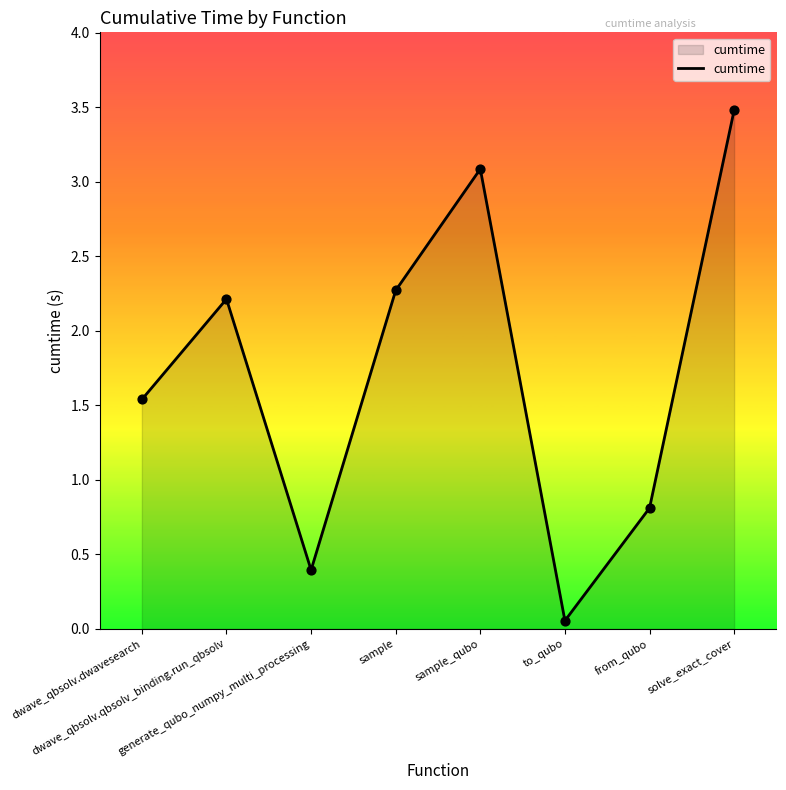

Which has a higher value, dwave_qbsolv.dwavesearch or from_qubo?

dwave_qbsolv.dwavesearch